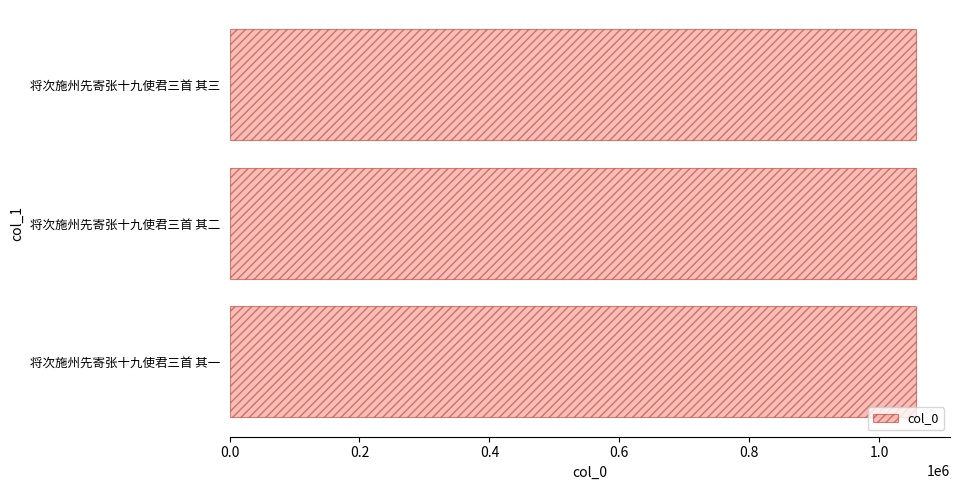

Approximately how many times larger is the value at 将次施州先寄张十九使君三首 其二 compared to 将次施州先寄张十九使君三首 其一?

1.0